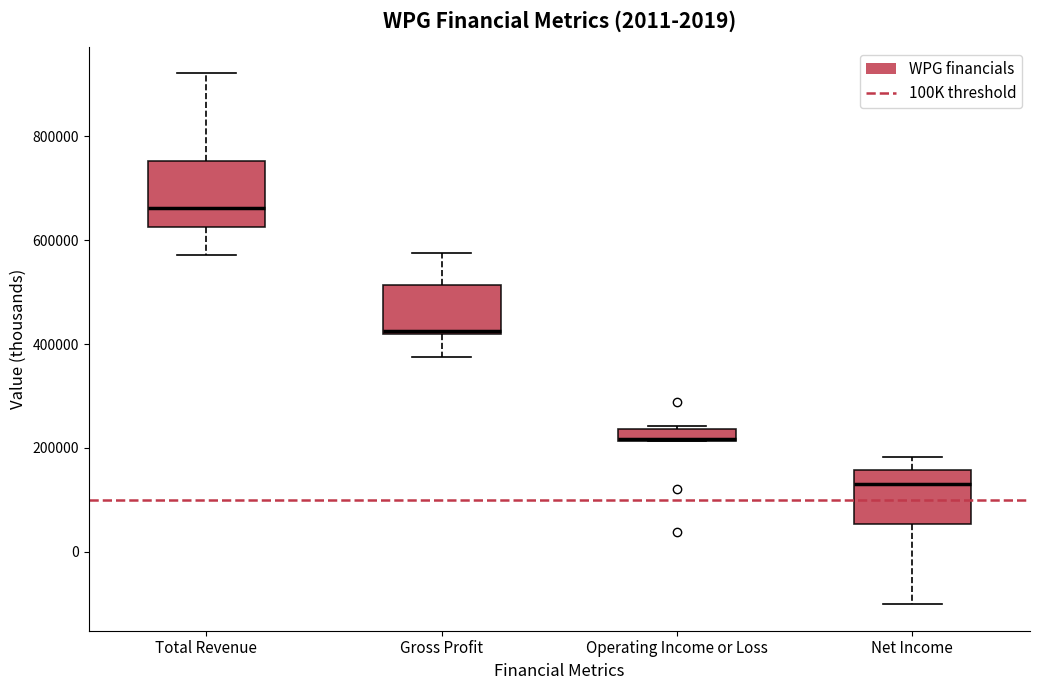

Which box is the tallest, from its lower edge to its upper edge?

Total Revenue